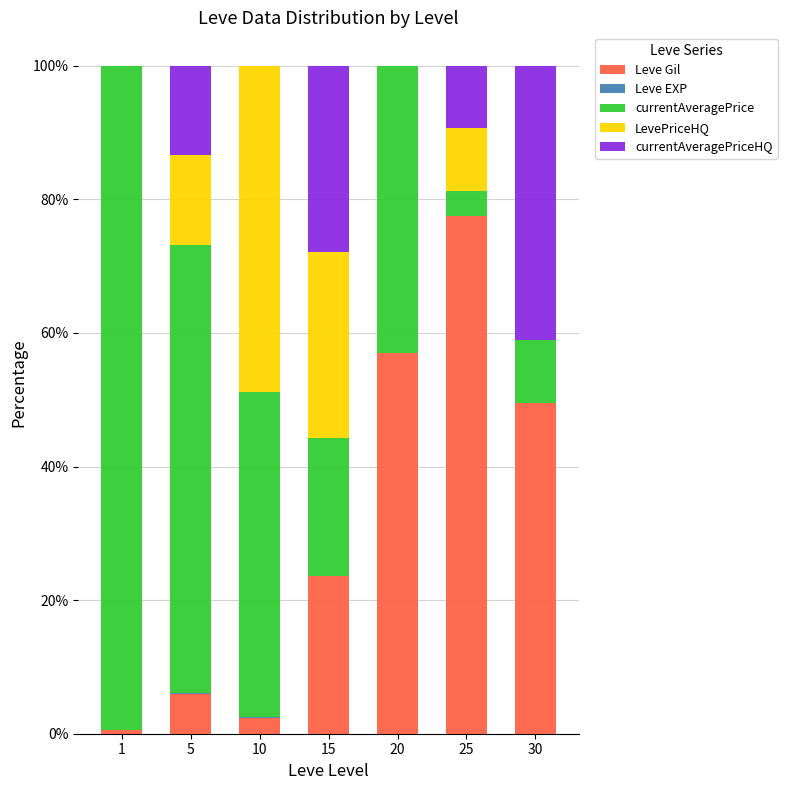

Which category has the highest value in the Leve Gil series?

25